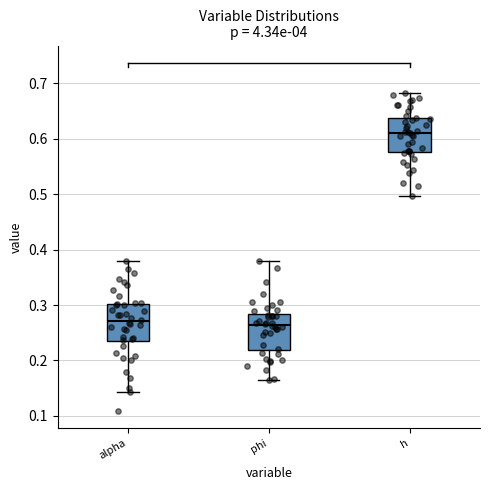

Reading left to right, read every box against the y-axis: the position of its median line, the range the box covers, and the ends of its whiskers. The values are not printed on the chart, so give them approximately, as read against the axis.

alpha: median 0.27, box 0.23 to 0.30, whiskers 0.14 to 0.38
phi: median 0.26, box 0.22 to 0.28, whiskers 0.16 to 0.38
h: median 0.61, box 0.58 to 0.64, whiskers 0.50 to 0.68